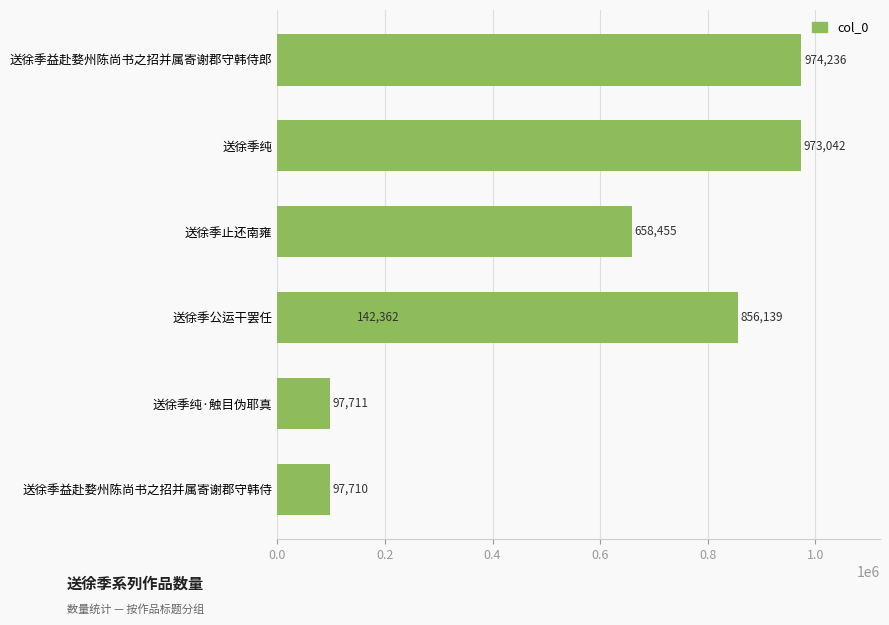

The value at 0.8 is 856139. True or false?

True